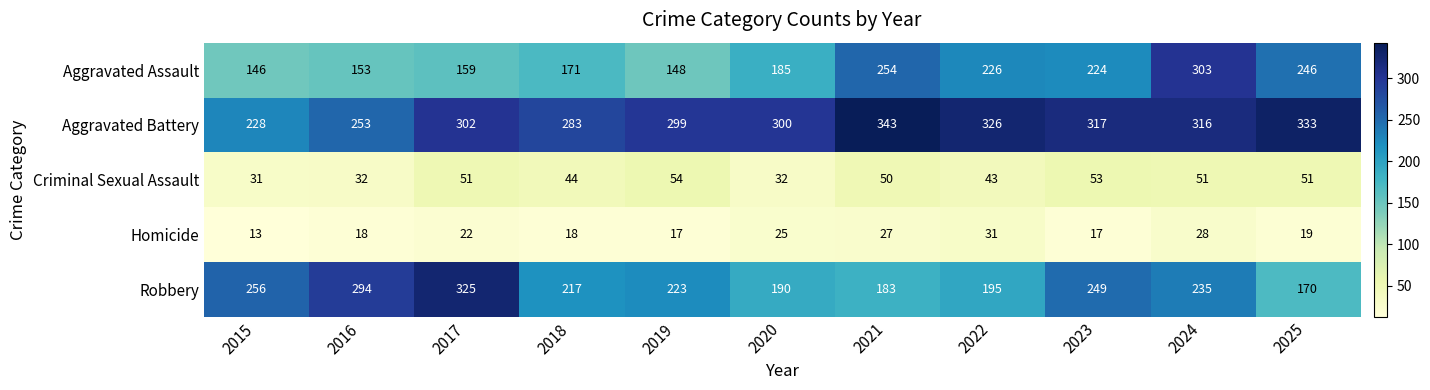

How many distinct data groups are displayed?

5